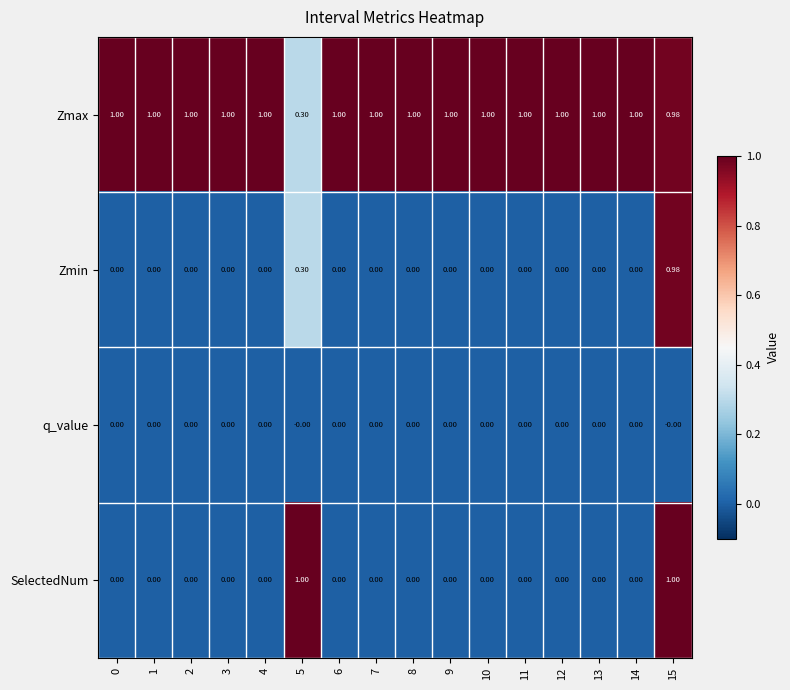

Which series has the widest spread of values?

SelectedNum